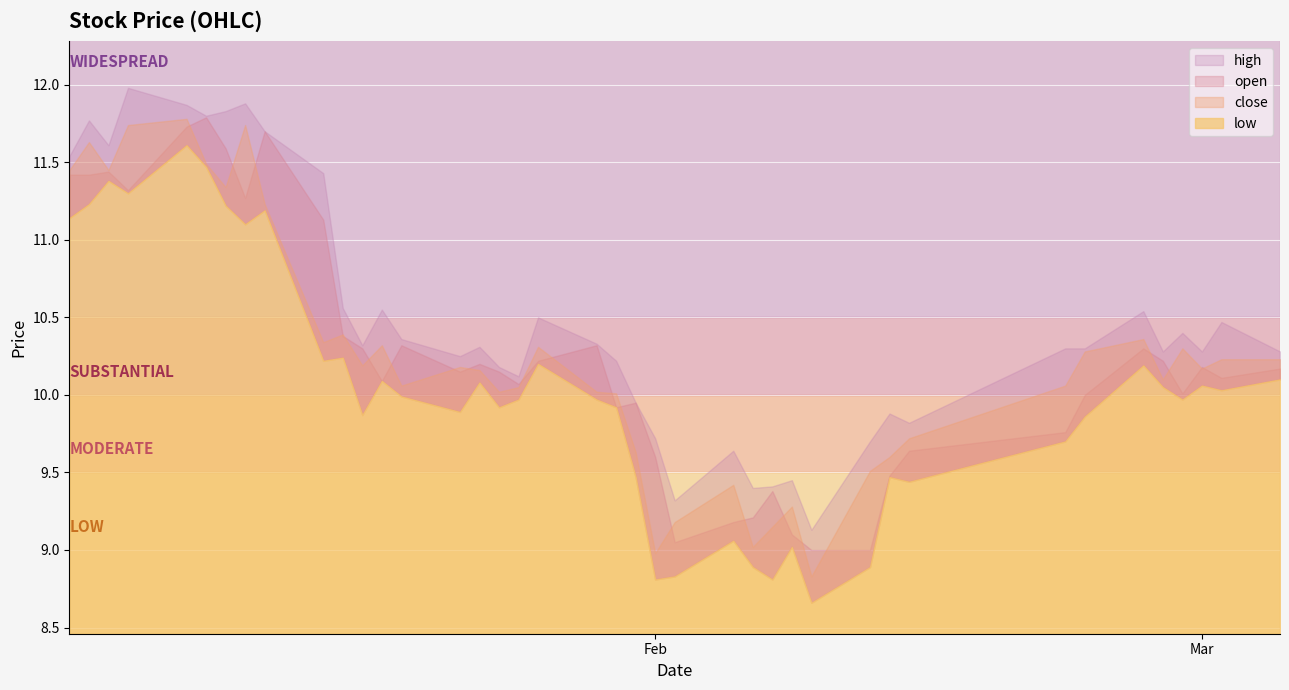

The value of open at 2018-01-10 is 11.6. True or false?

True